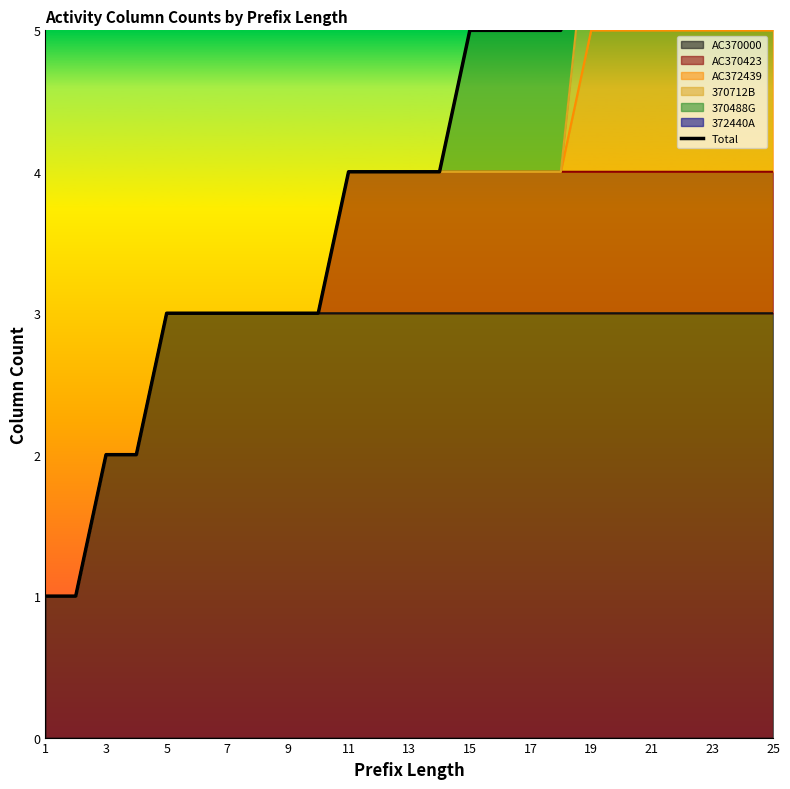

At which category does the chart reach its minimum across all series?

1